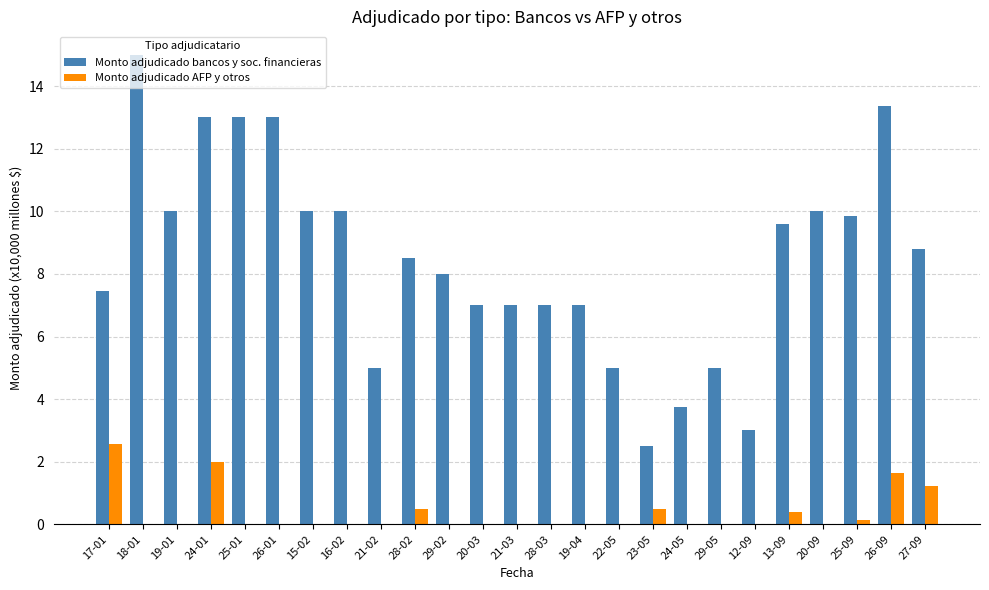

Which series changed the most between 24-05 and 13-09?

Monto adjudicado bancos y soc. financieras